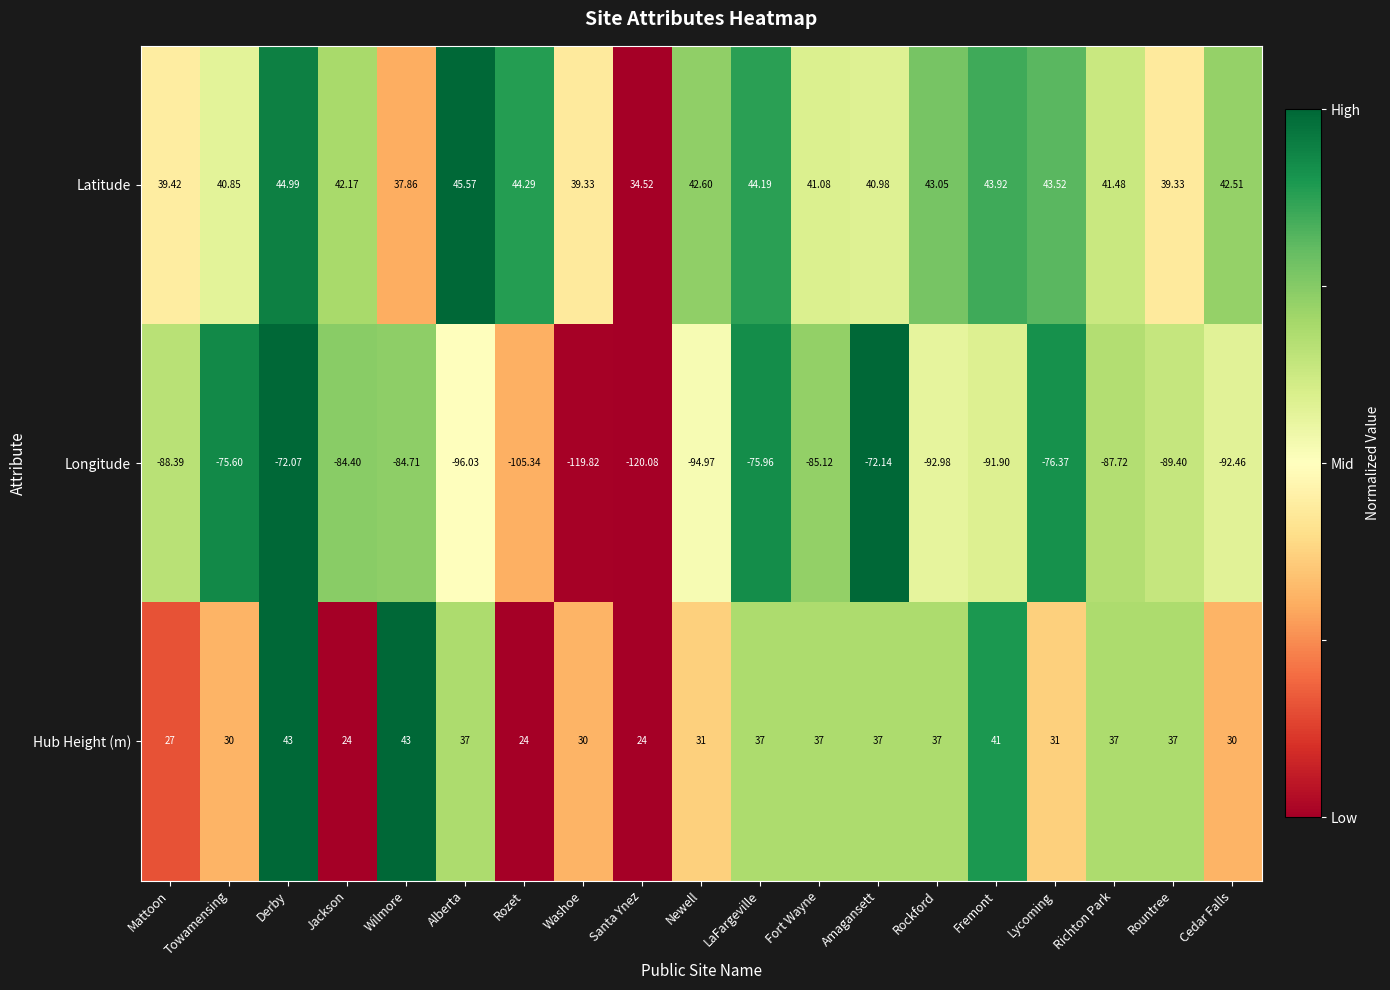

How many data points in Longitude are above -88?

9